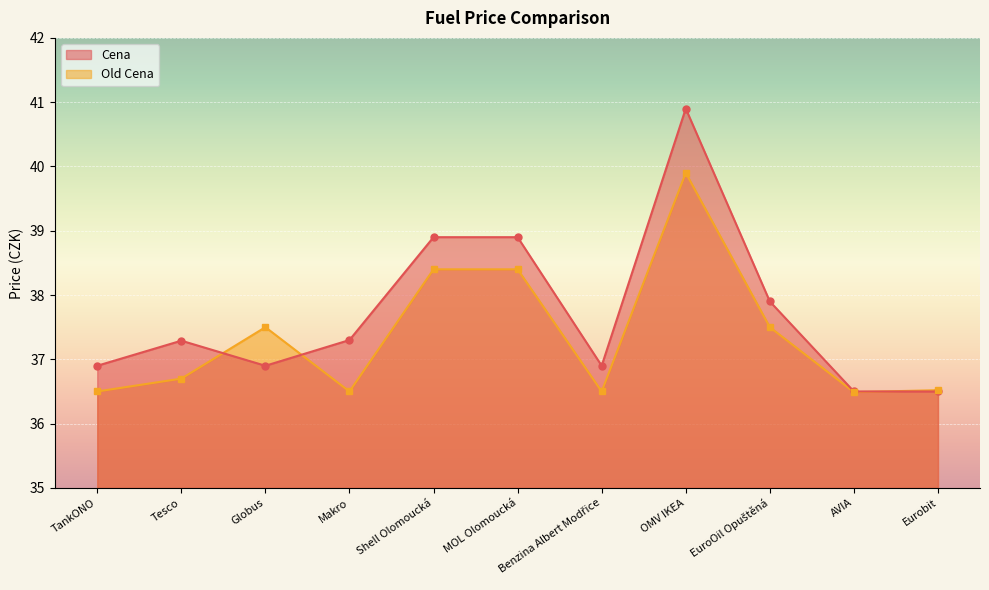

Which category has the lowest value in the Cena series?

AVIA